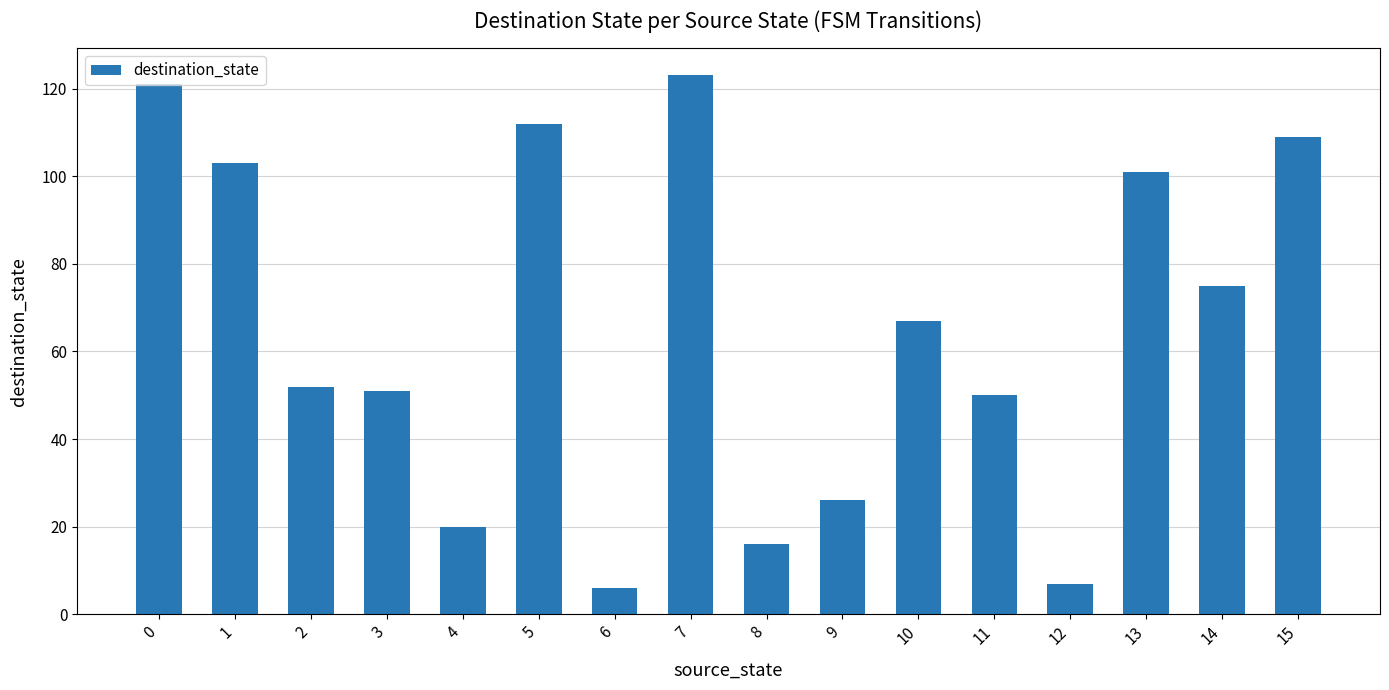

Does the chart contain any negative values?

No